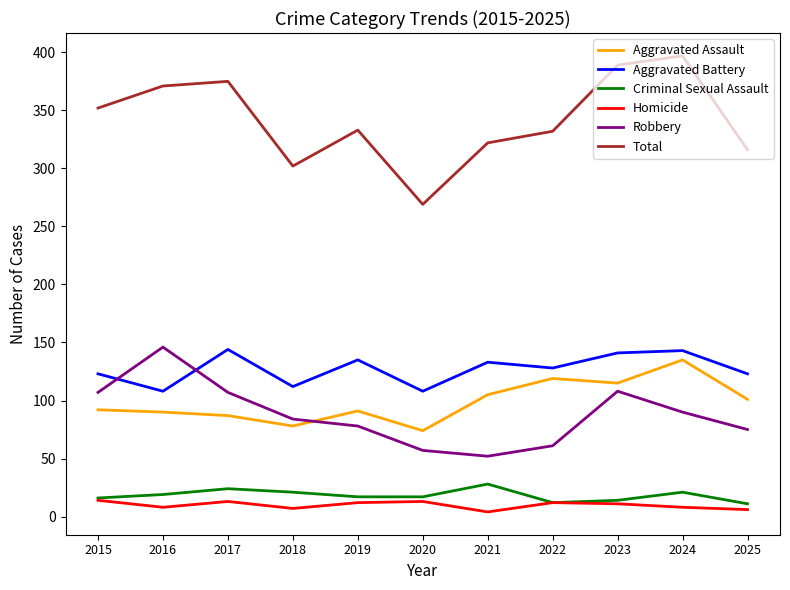

True or false: Total and Aggravated Assault cross at least once.

False